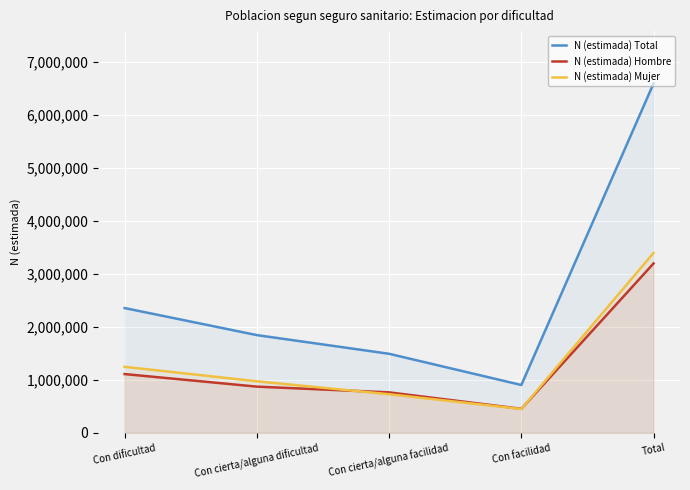

Where is N (estimada) Total nearest to the value 3748863?

Con dificultad